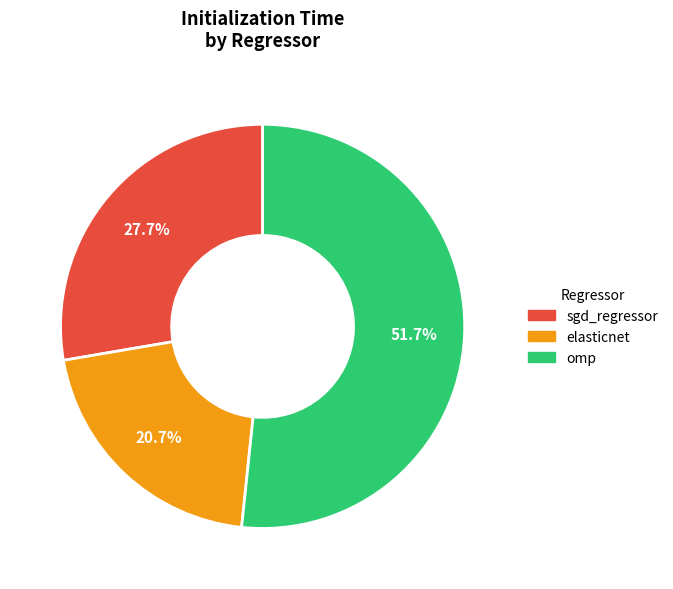

How many slices are in this pie chart?

3